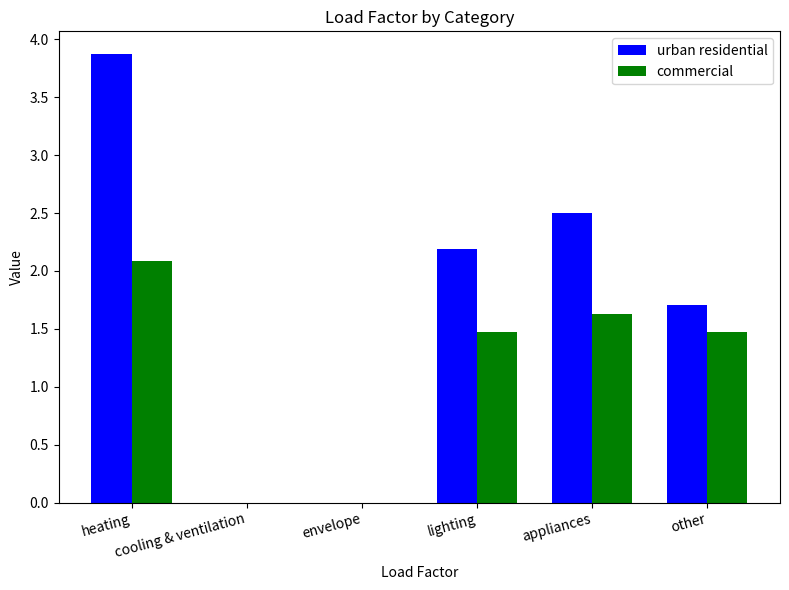

Is the value of urban residential at other greater than the value of commercial at appliances?

Yes